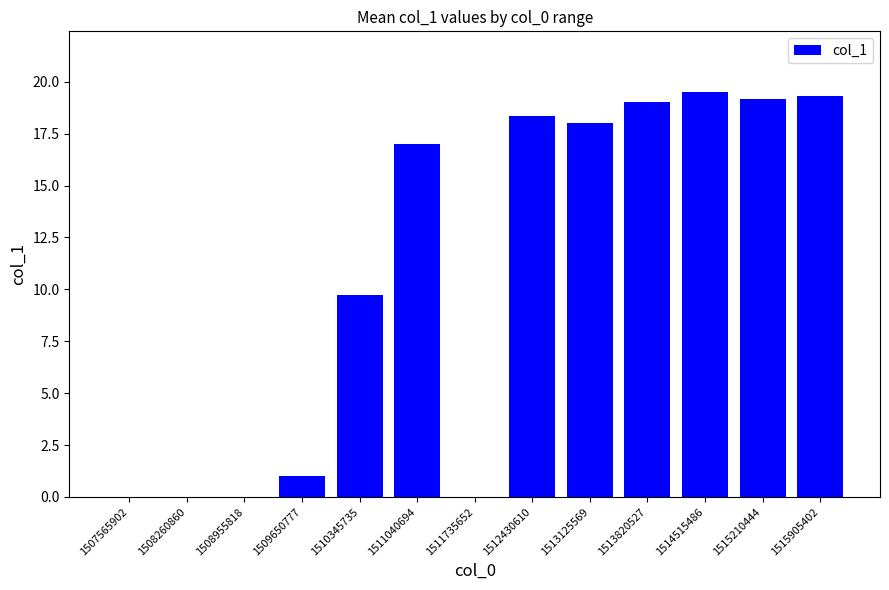

True or false: the data shows 28.6 at 1515905402.

False